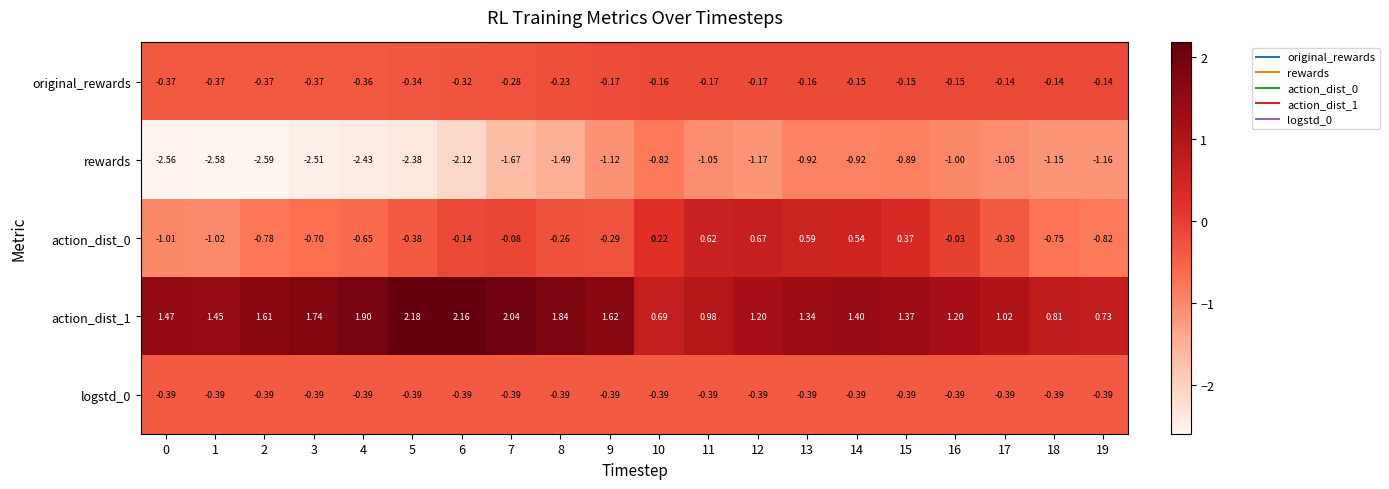

What is the difference between the highest and lowest values at 13?

2.3